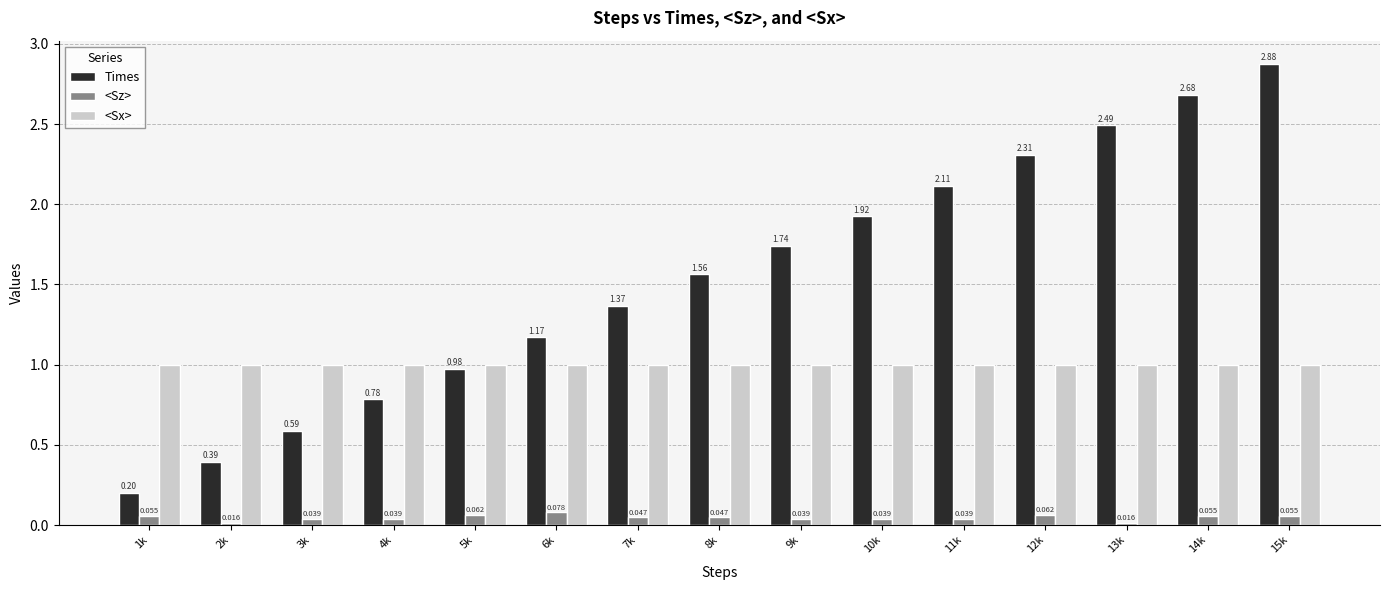

Which series changed the most between 7k and 8k?

Times